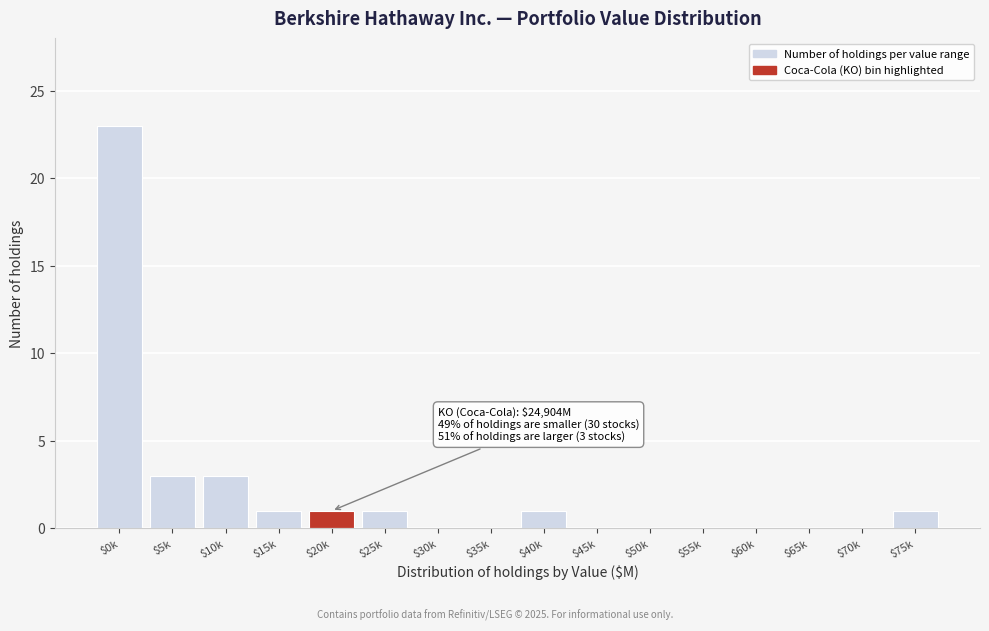

What is the sum of all values?

34